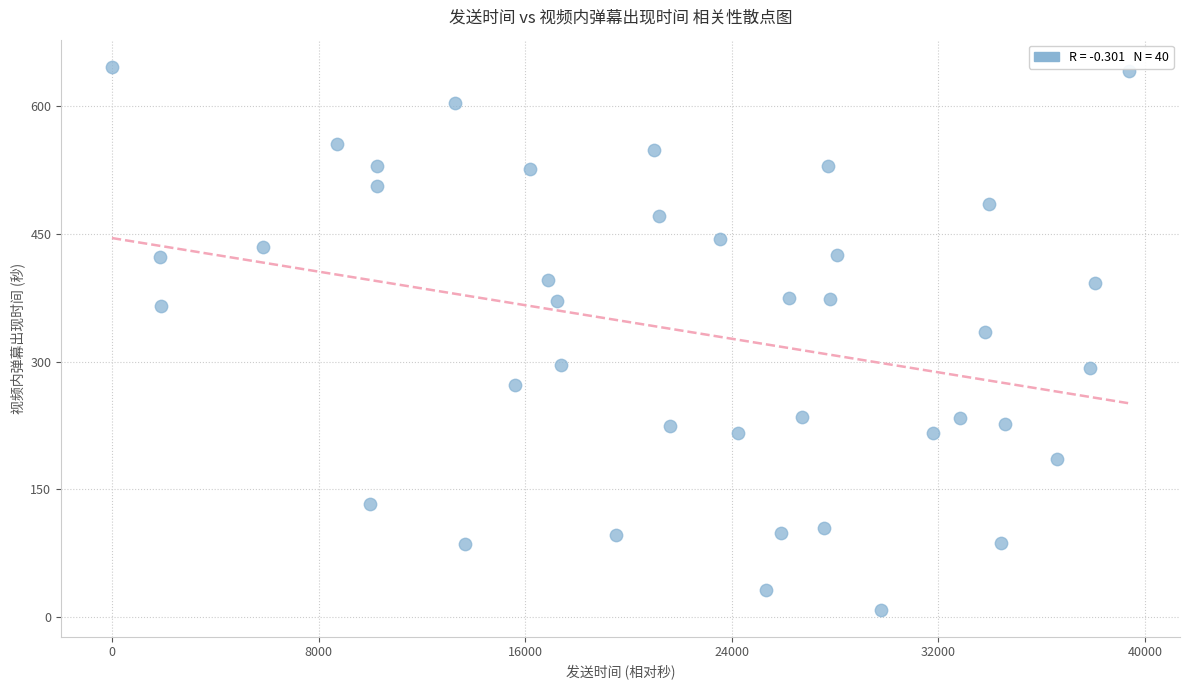

What is the range of X values (max minus min)?

39386.0